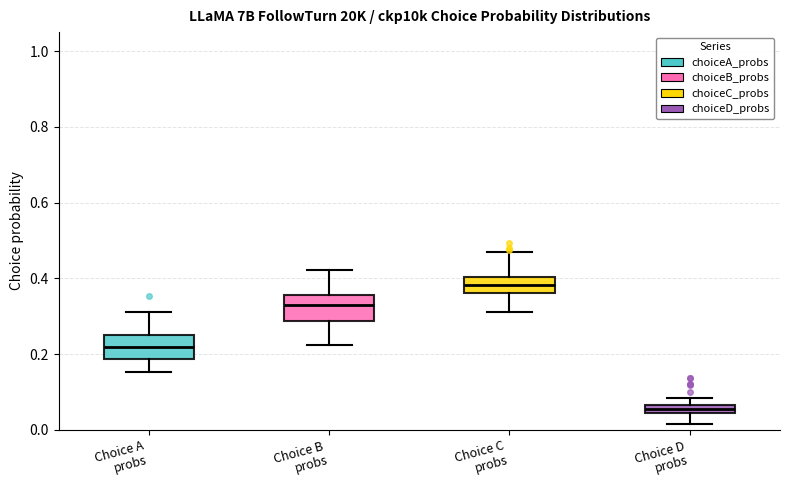

Where does the upper whisker of the box for Choice C probs end on the y-axis? The values are not printed on the chart, so give them approximately, as read against the axis.

0.46